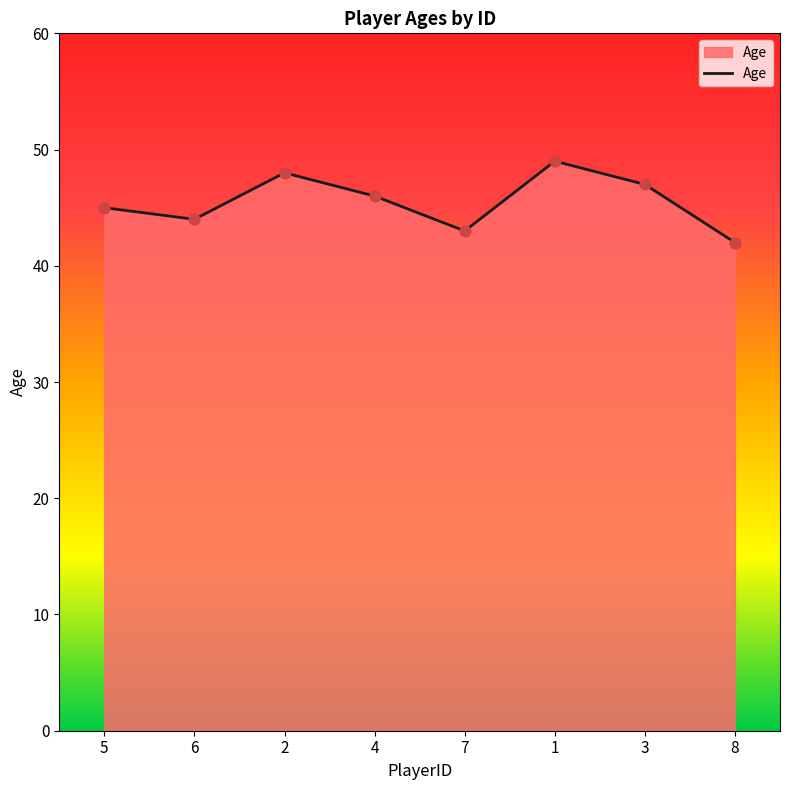

Approximately how many times larger is the value at 2 compared to 3?

1.0